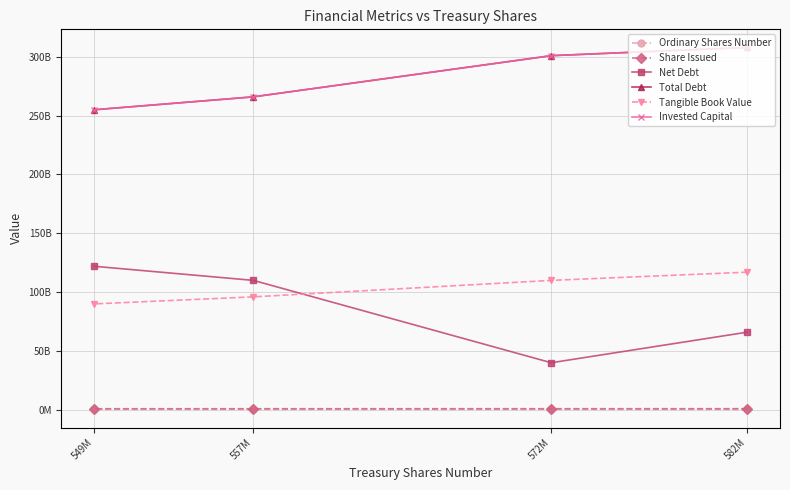

True or false: Invested Capital and Tangible Book Value intersect in this chart.

False